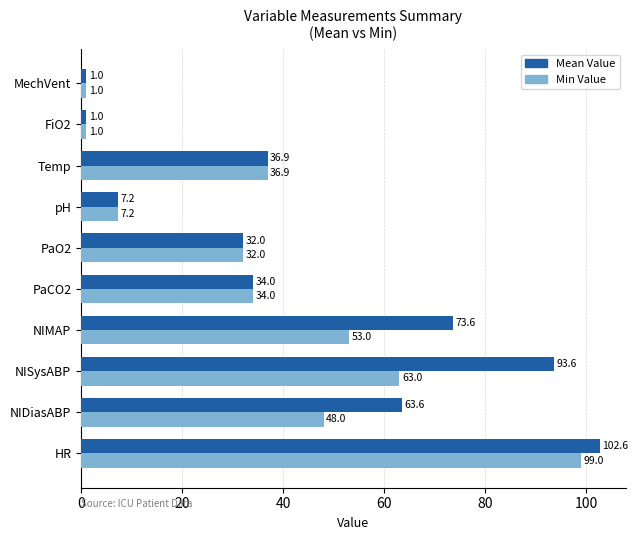

True or false: Mean Value has a value of 93.6 at NISysABP.

True